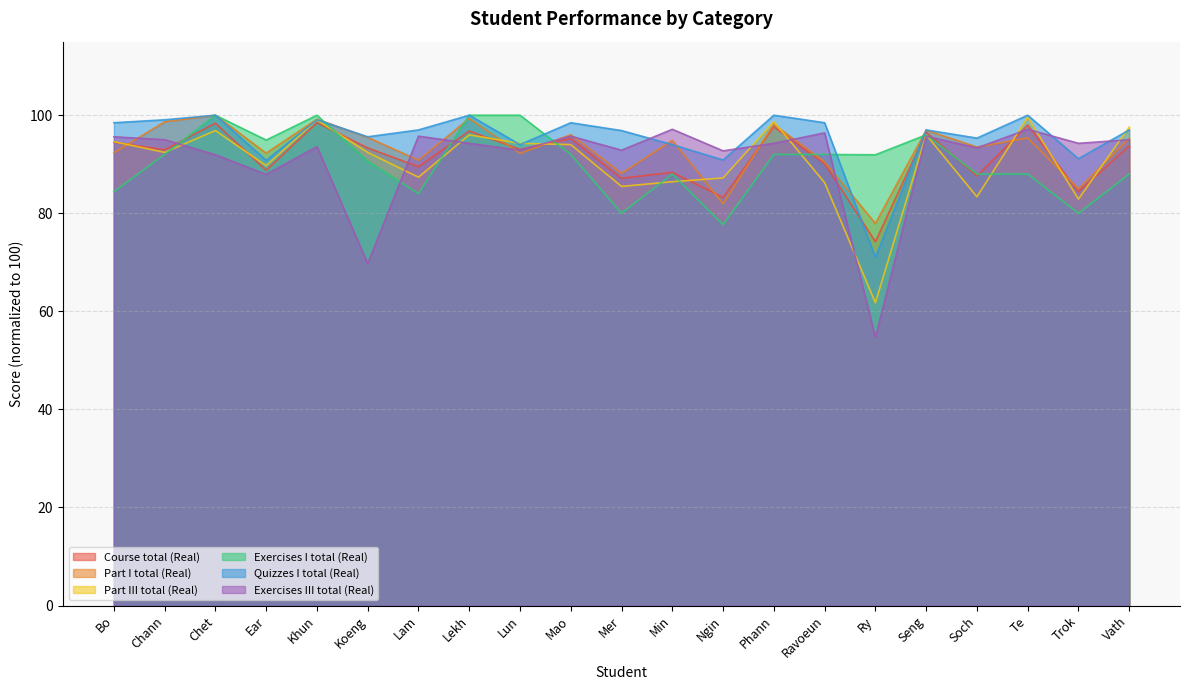

Where does the Course total (Real) series first go above 93?

Bo